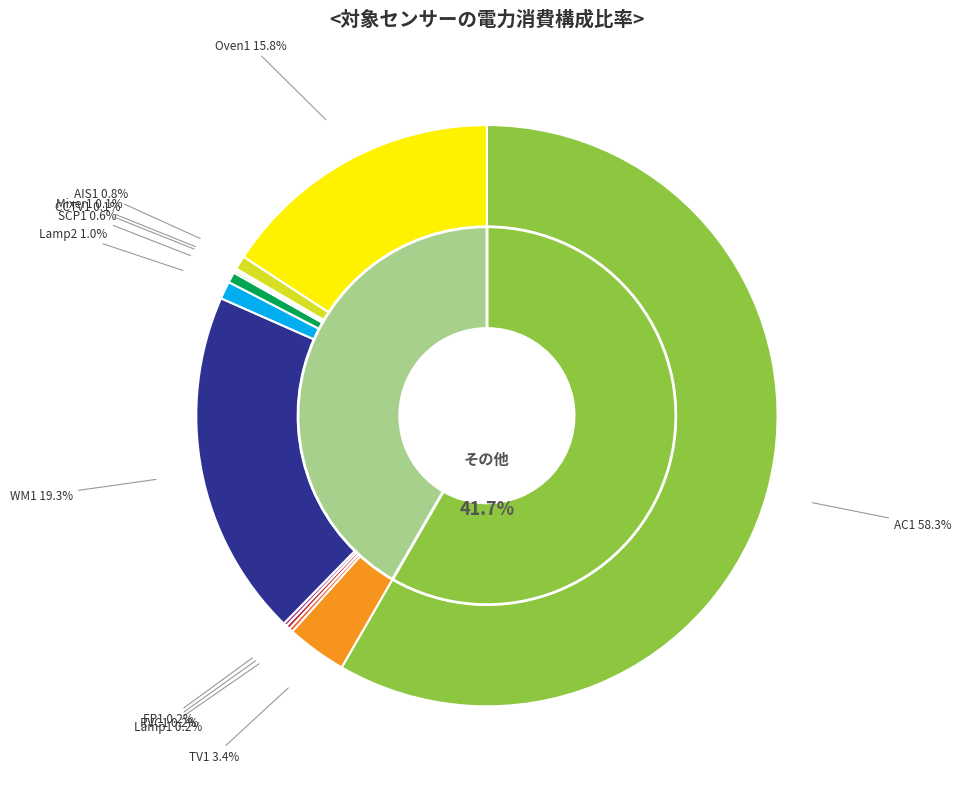

Which category has the biggest portion of the pie?

AC1